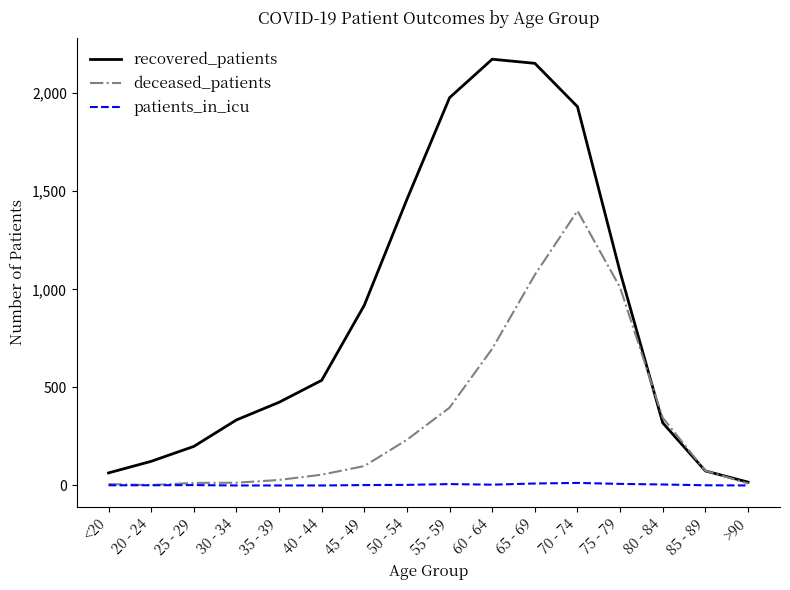

True or false: recovered_patients has a value of 1219 at 60 - 64.

False